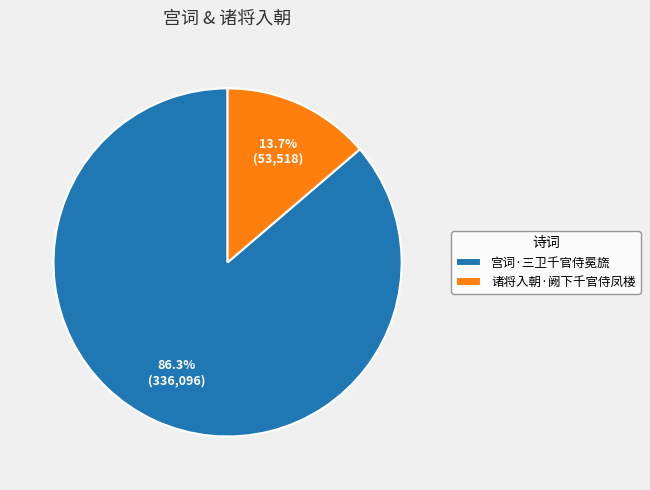

Count the number of slices in the pie.

2